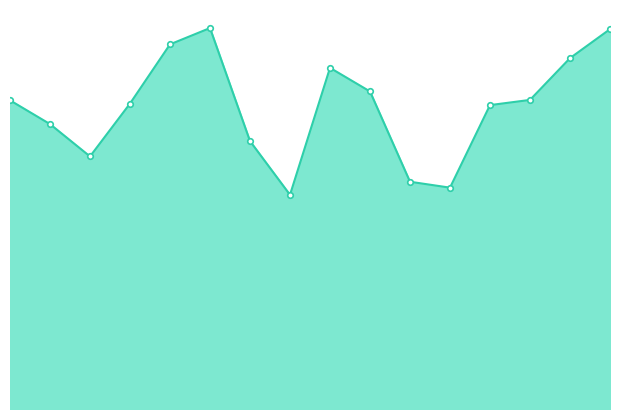

Does the chart have visible grid lines?

No